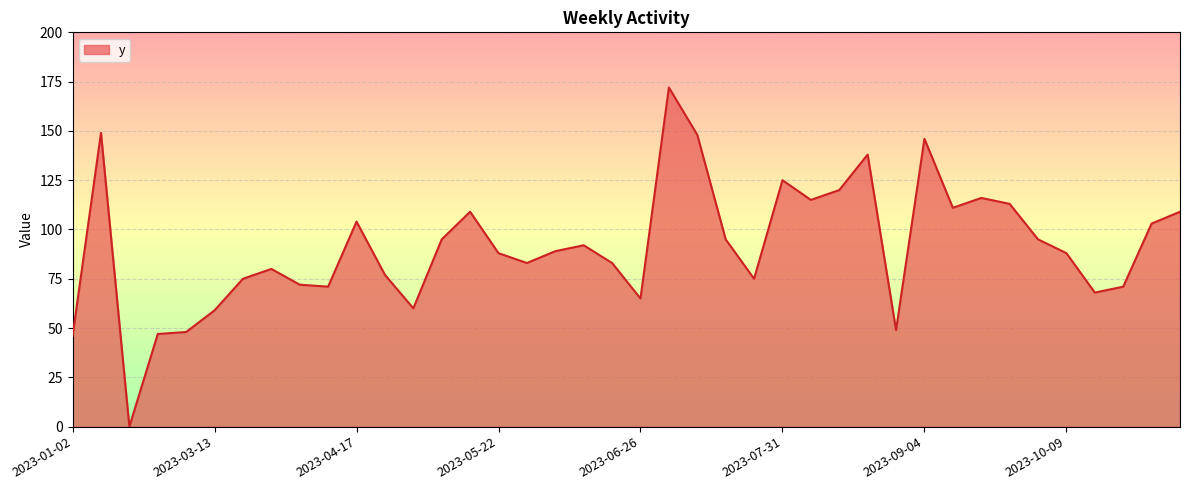

How many lines are shown in the chart?

1